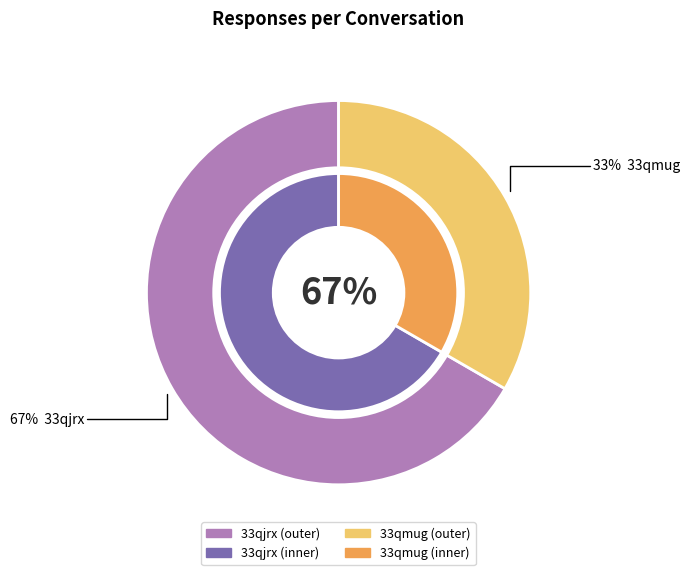

What is the ratio of the value at 33qmug to the value at 33qjrx?

0.5